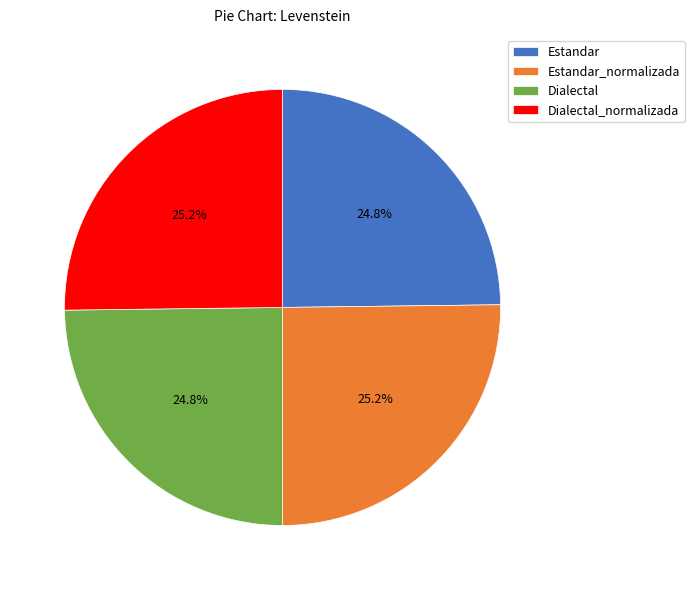

Is Estandar_normalizada the majority of the pie?

No